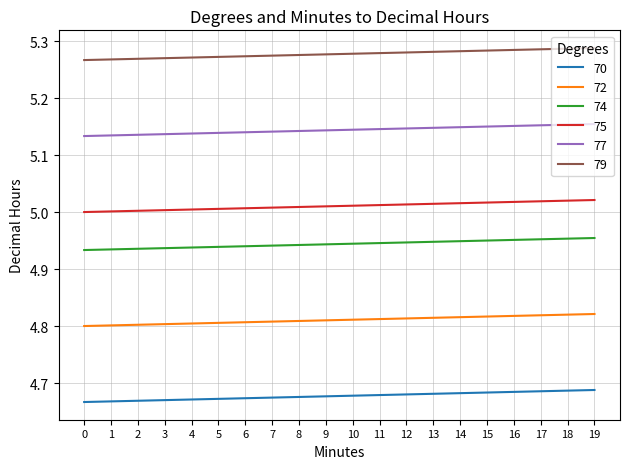

Which series has the largest total across all categories?

79